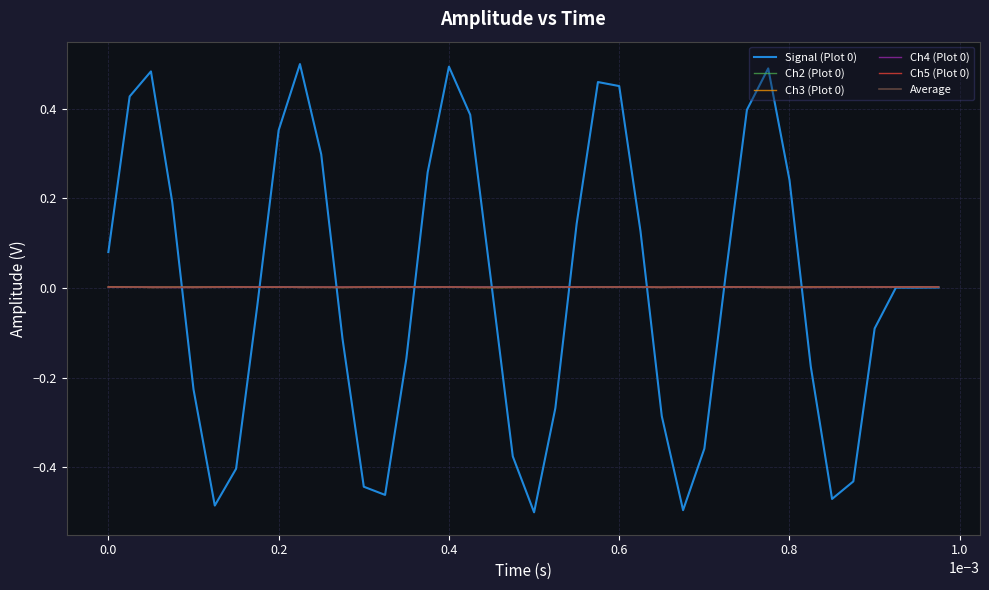

Which category has the lowest value in the Ch4 (Plot 0) series?

0.4